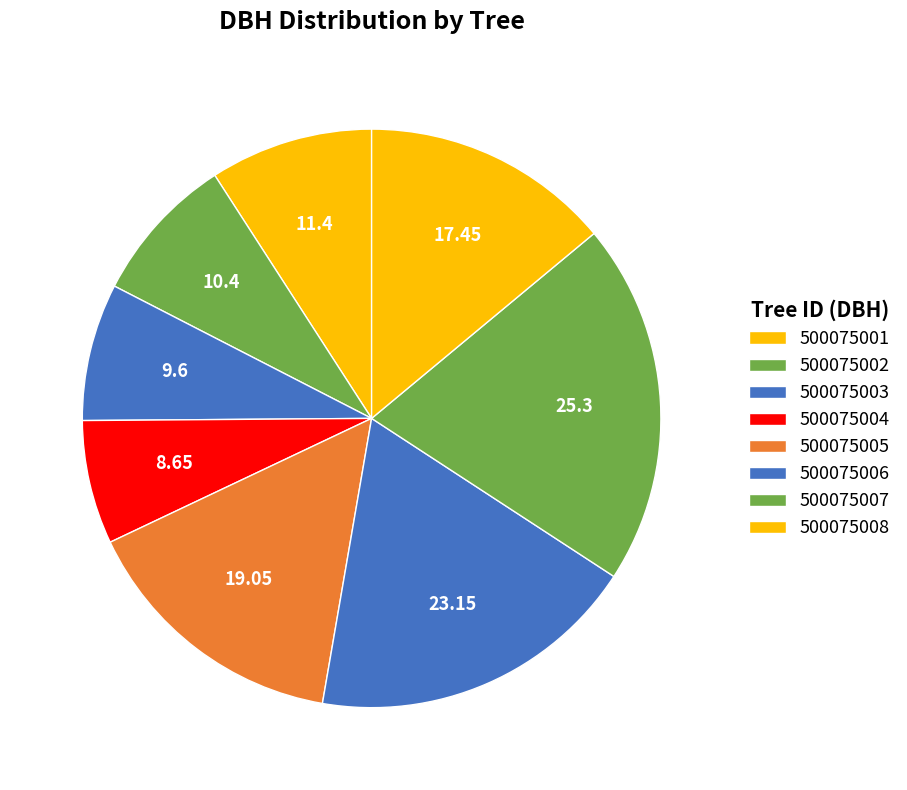

Count the number of slices in the pie.

8